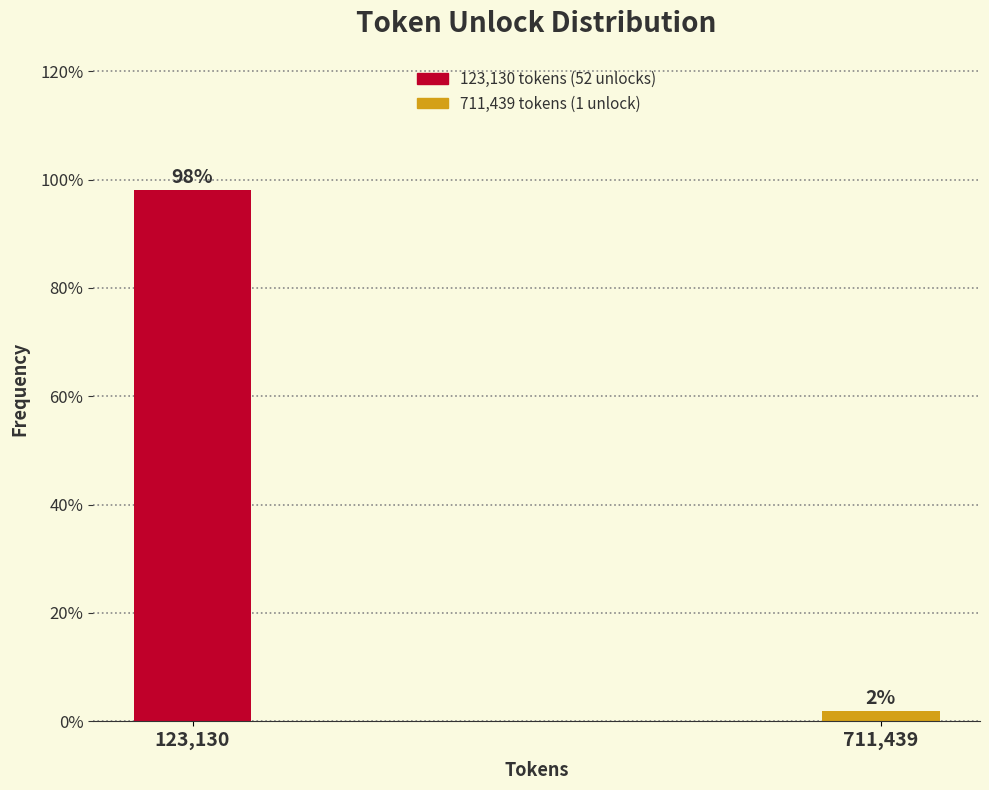

What is the sum of all values?

100.0